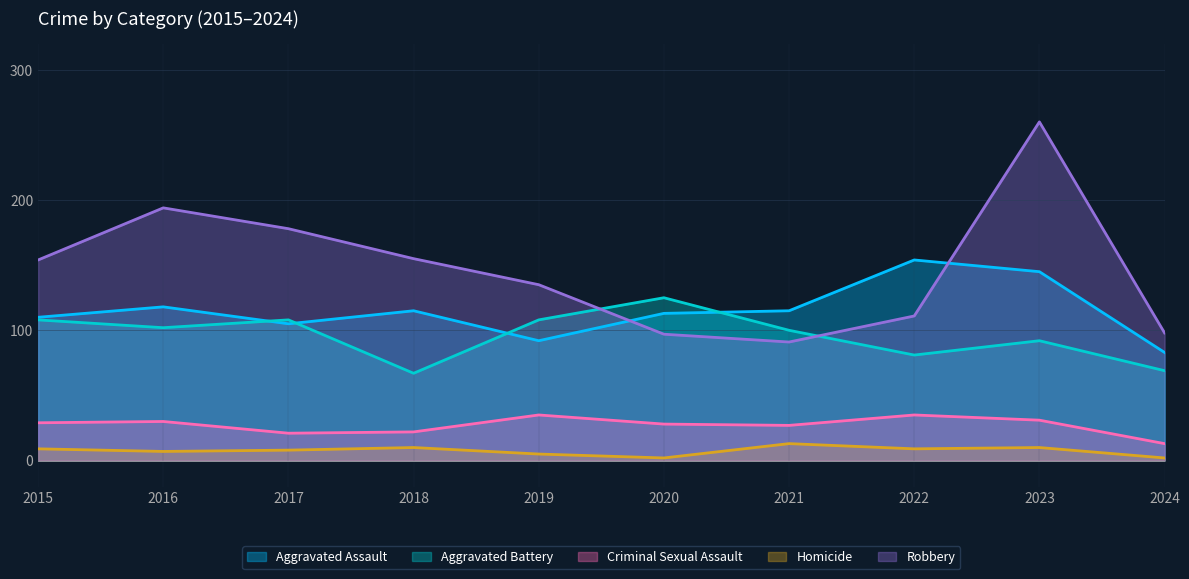

How many distinct data groups are displayed?

5